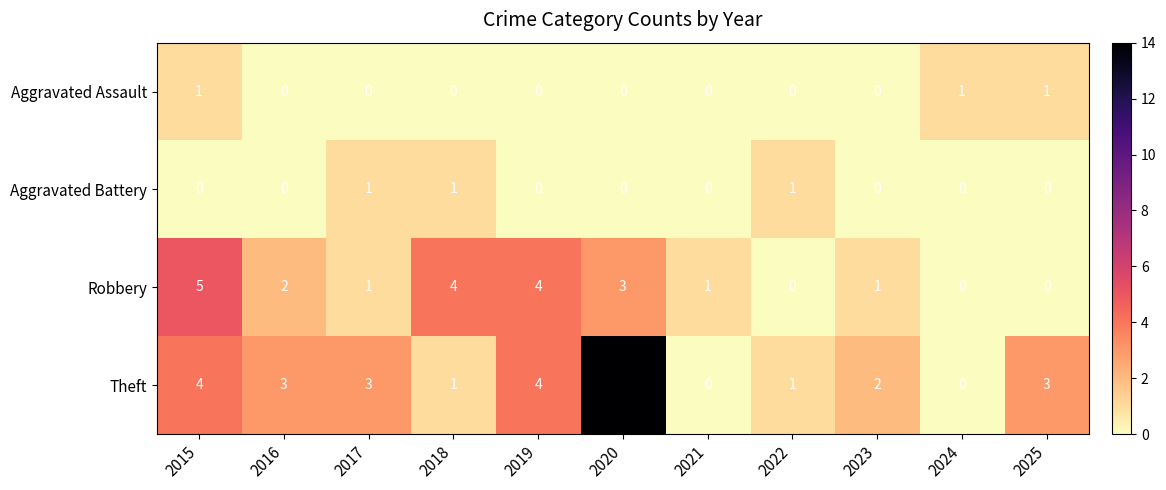

Count the Aggravated Battery values in the range 0 to 1.

11